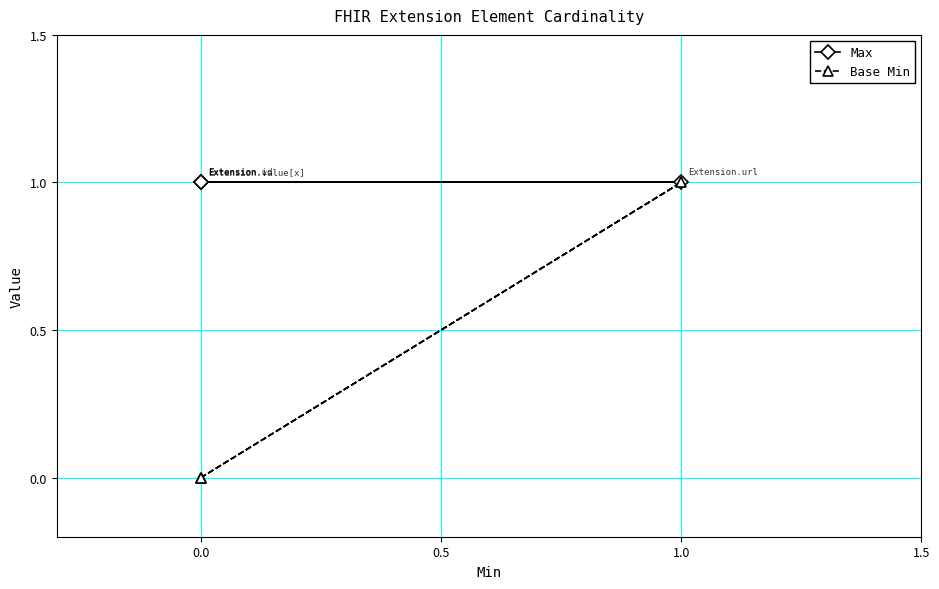

True or false: Base Min and Max cross at least once.

False